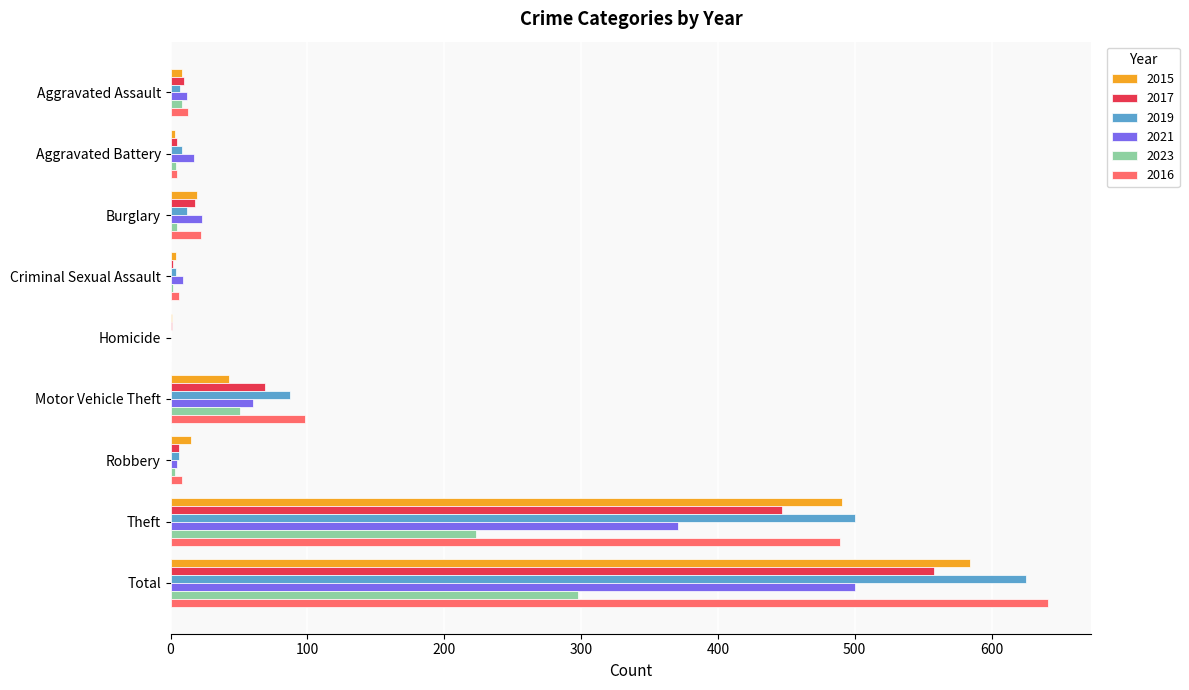

What is the maximum value shown in the chart?

641